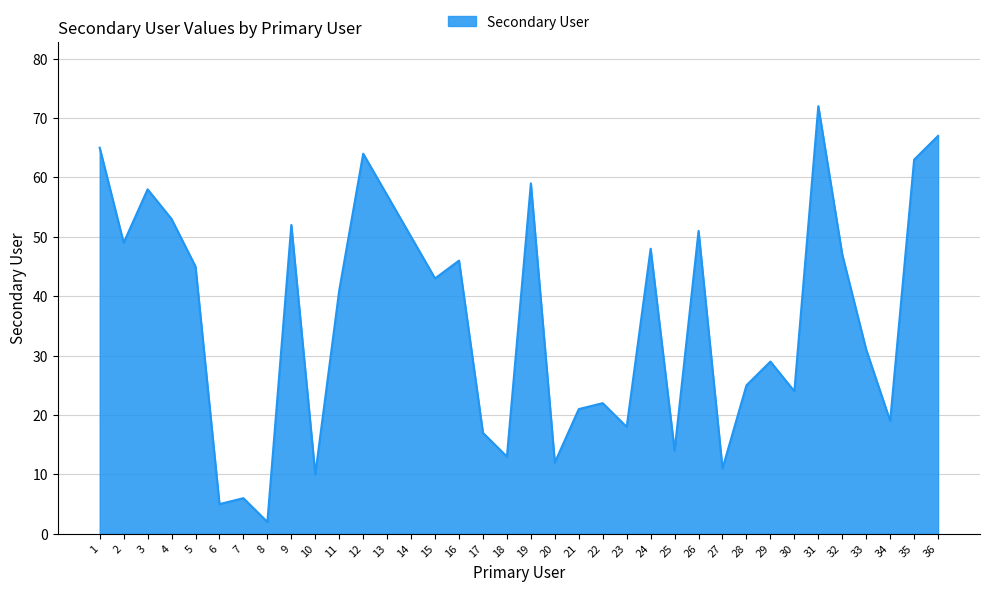

True or false: the data has more than 2 interior local peaks.

True